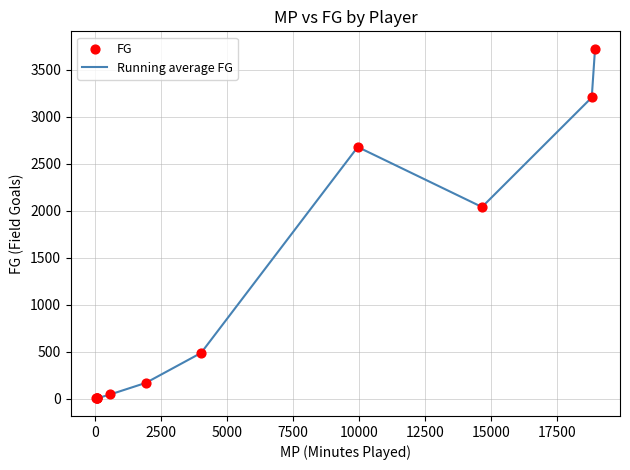

What is the greatest value displayed?

3723